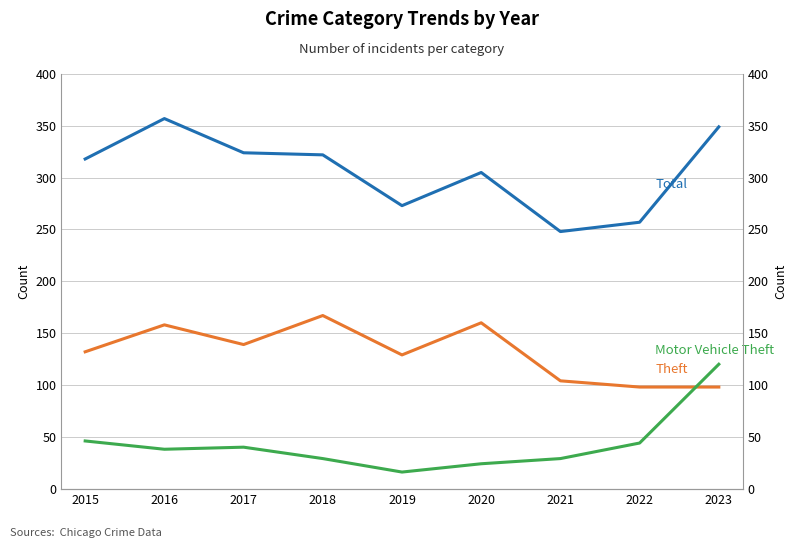

Where is the first local maximum for Theft?

2016